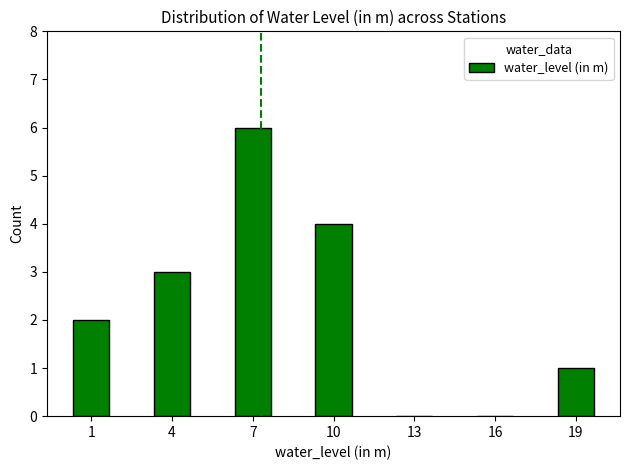

What is the maximum value shown in the chart?

6